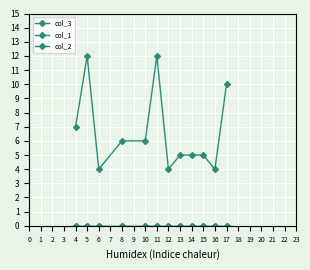

Reading right to left, list all the values displayed in this chart.

col_3: 10	4	5	5	5	4	12	6	6	4	12	7
col_1: 0	0	0	0	0	0	0	0	0	0	0	0
col_2: 0	0	0	0	0	0	0	0	0	0	0	0